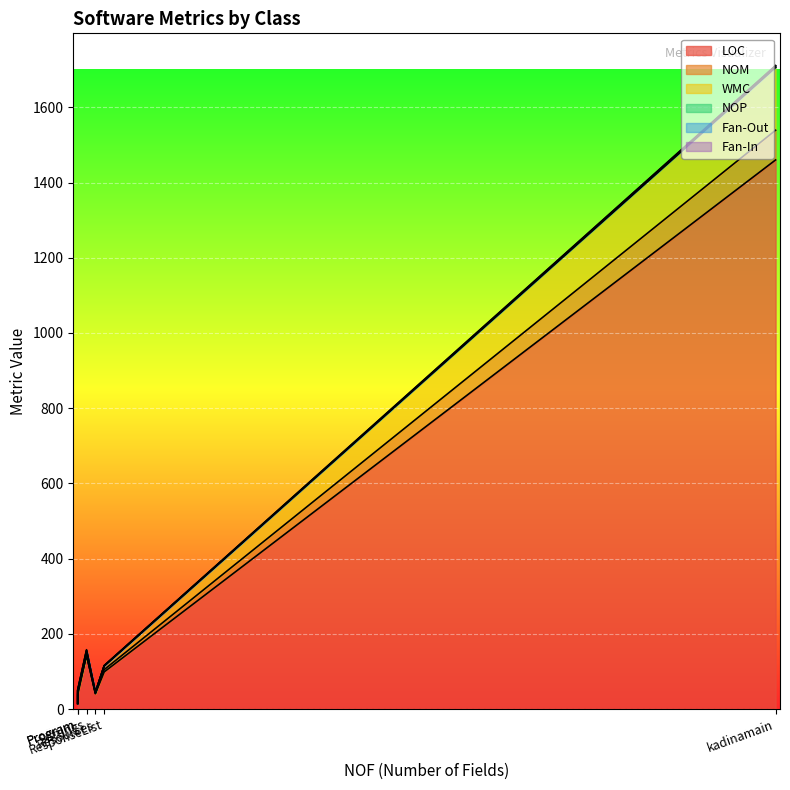

Which label corresponds to the smallest value in the chart?

PlayTo